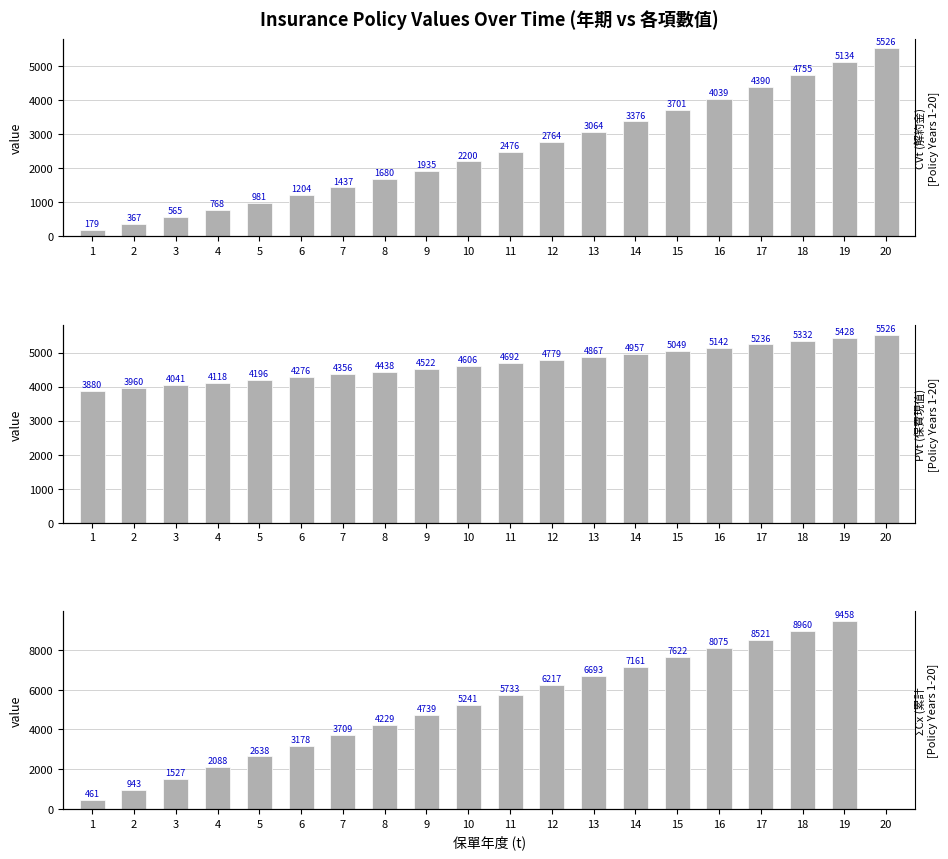

Reading left to right, transcribe all the data shown in this chart.

CVt (解約金)
[Policy Years 1-20]: 1=179.0	2=367.0	3=565.0	4=768.0	5=981.0	6=1204.0	7=1437.0	8=1680.0	9=1935.0	10=2200.0	11=2476.0	12=2764.0	13=3064.0	14=3376.0	15=3701.0	16=4039.0	17=4390.0	18=4755.0	19=5134.0	20=5526.0
PVt (保費現值)
[Policy Years 1-20]: 1=3880.3	2=3959.8	3=4040.9	4=4117.9	5=4196.1	6=4275.5	7=4356.3	8=4438.4	9=4521.5	10=4605.9	11=4691.7	12=4778.9	13=4867.4	14=4957.4	15=5048.8	16=5141.7	17=5236.0	18=5331.7	19=5428.3	20=5526.3
ΣCx (累計
[Policy Years 1-20]: 1=461.0	2=943.0	3=1527.0	4=2088.0	5=2638.0	6=3178.0	7=3709.0	8=4229.0	9=4739.0	10=5241.0	11=5733.0	12=6217.0	13=6693.0	14=7161.0	15=7622.0	16=8075.0	17=8521.0	18=8960.0	19=9458.0	20=0.0